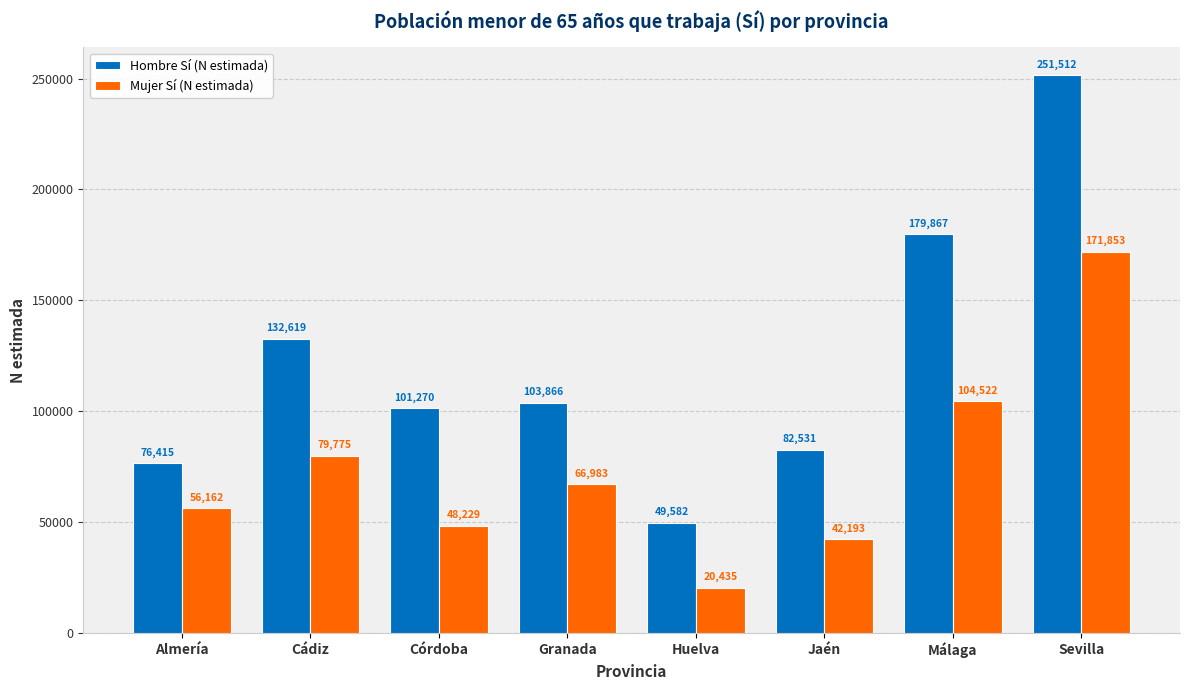

Reading left to right, list all the values displayed in this chart.

Hombre Sí (N estimada): 76415	132619	101270	103866	49582	82531	179867	251512
Mujer Sí (N estimada): 56162	79775	48229	66983	20435	42193	104522	171853